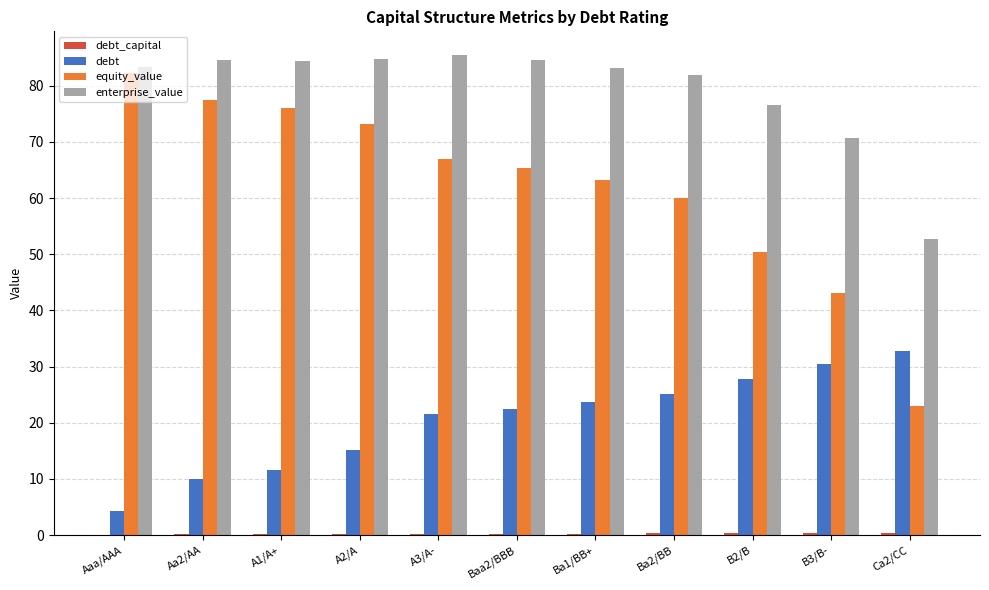

Which series changed the most between B3/B- and Ca2/CC?

equity_value